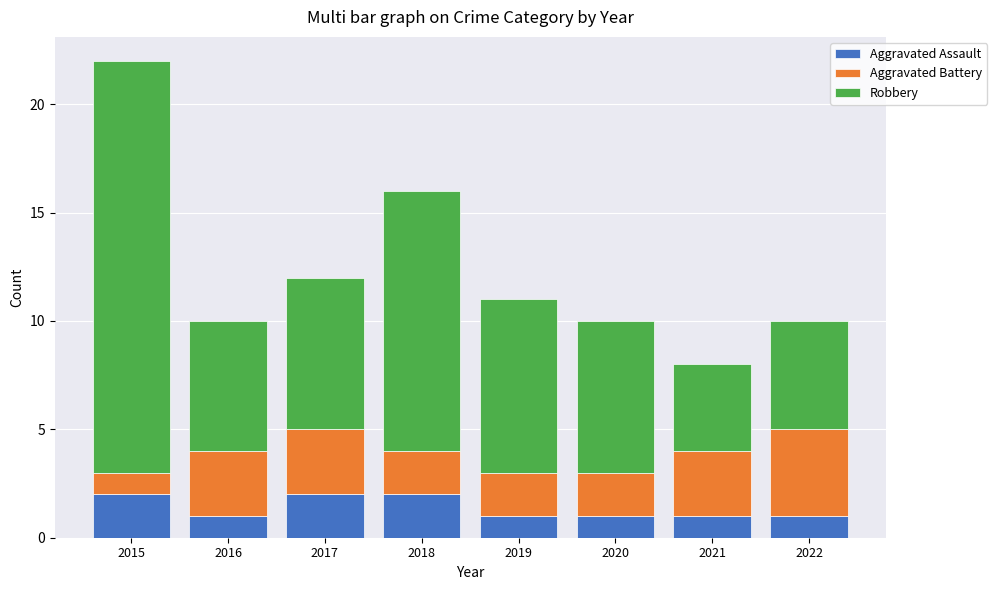

At which category is the sum across all series the highest?

2015